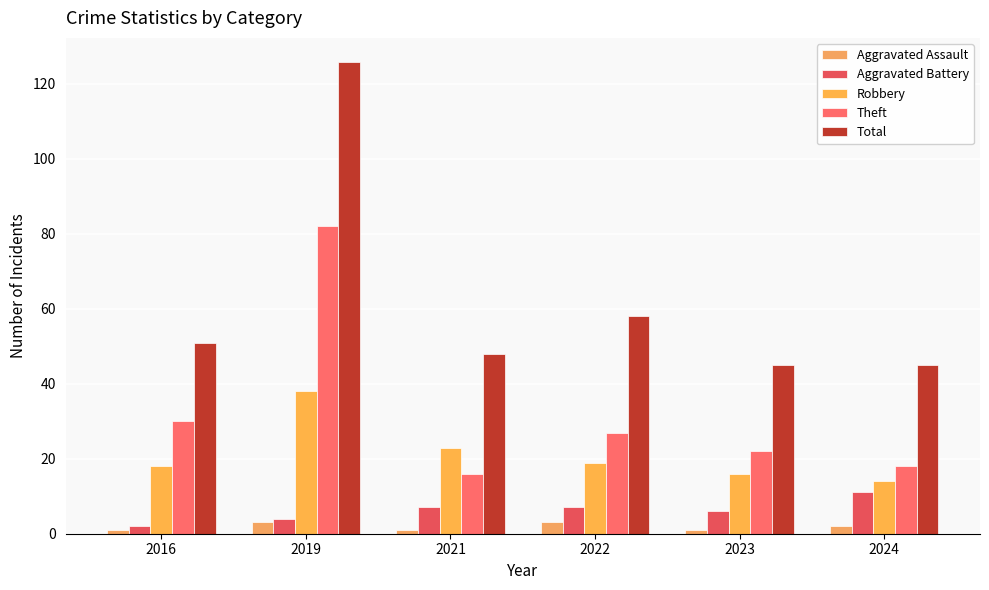

Which series has the largest total across all categories?

Total